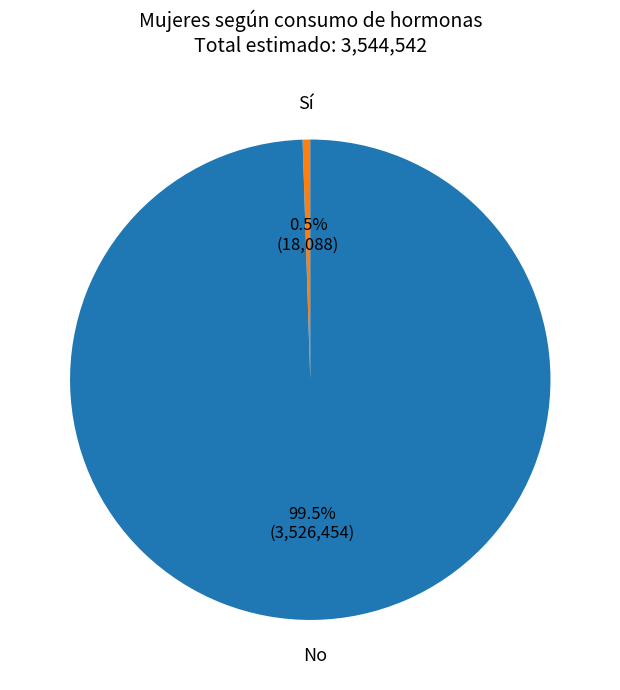

How many segments does this pie chart have?

2